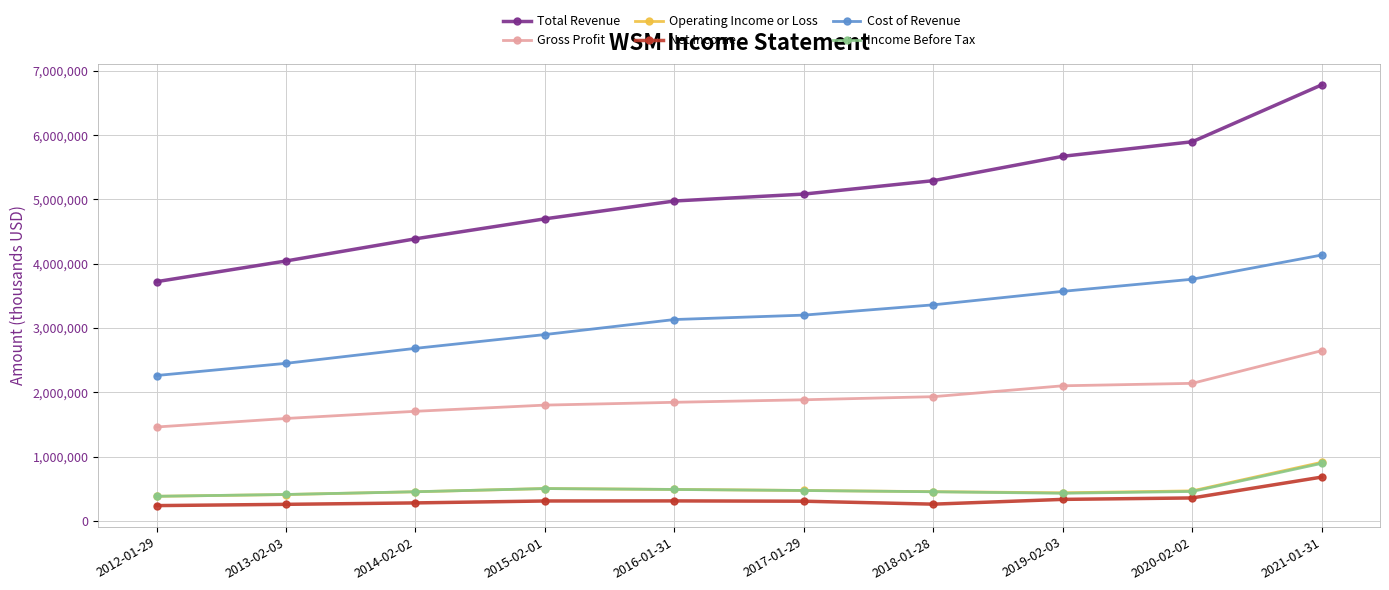

True or false: Gross Profit and Cost of Revenue cross at least once.

False